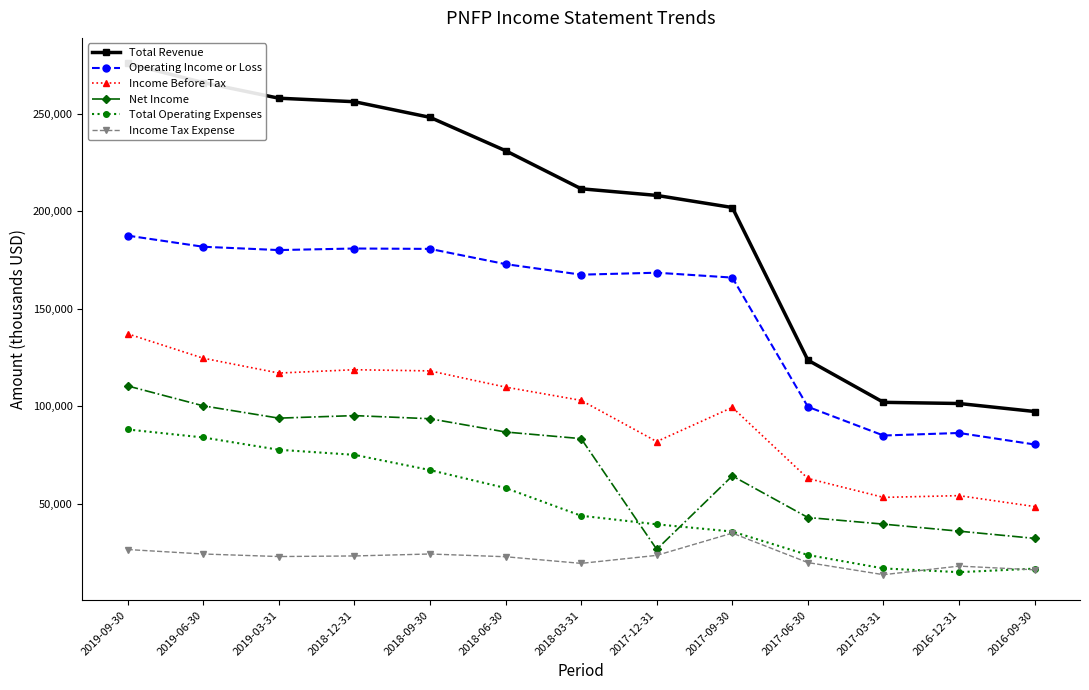

At which label is Income Tax Expense closest to 24450?

2019-06-30